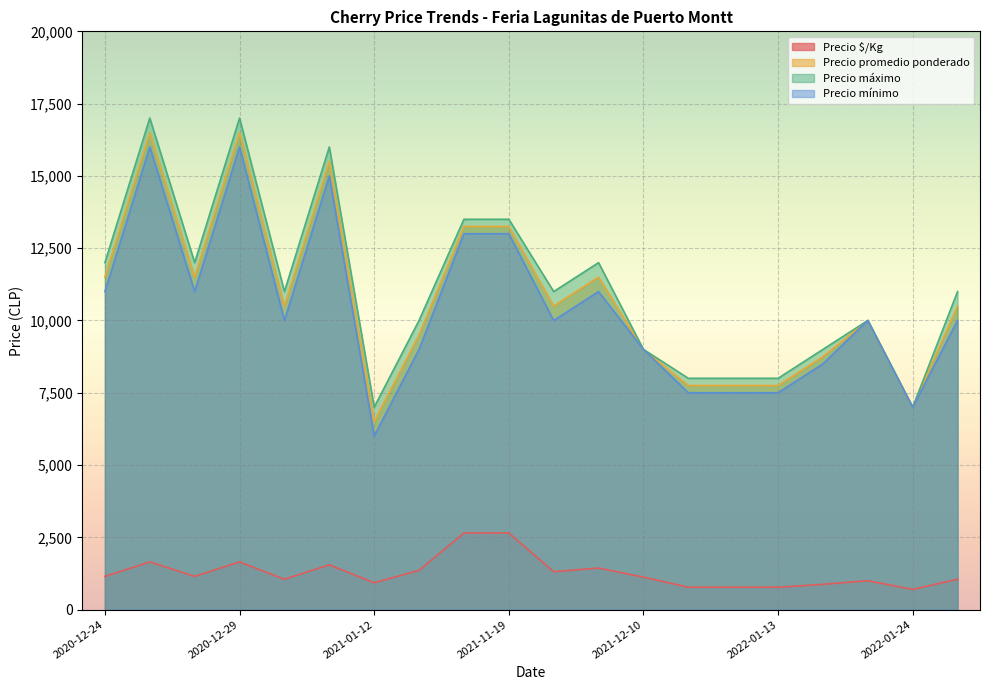

What is the total value across all series at 2022-01-24?

21700